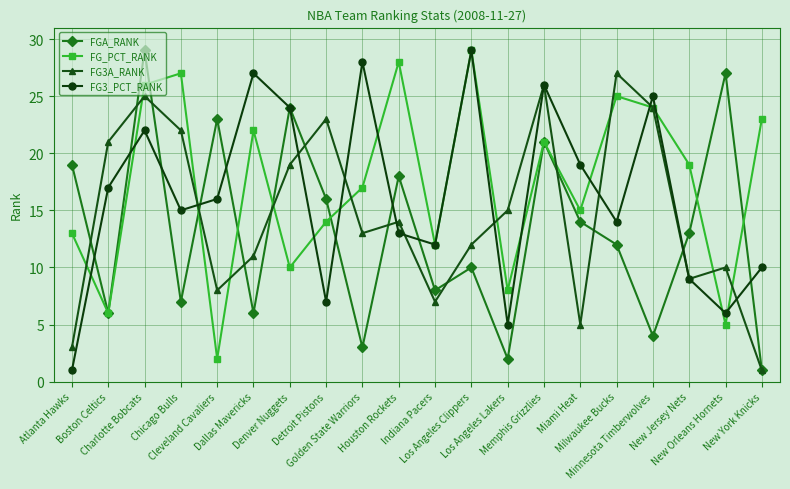

What is the difference between the highest and lowest values at Denver Nuggets?

14